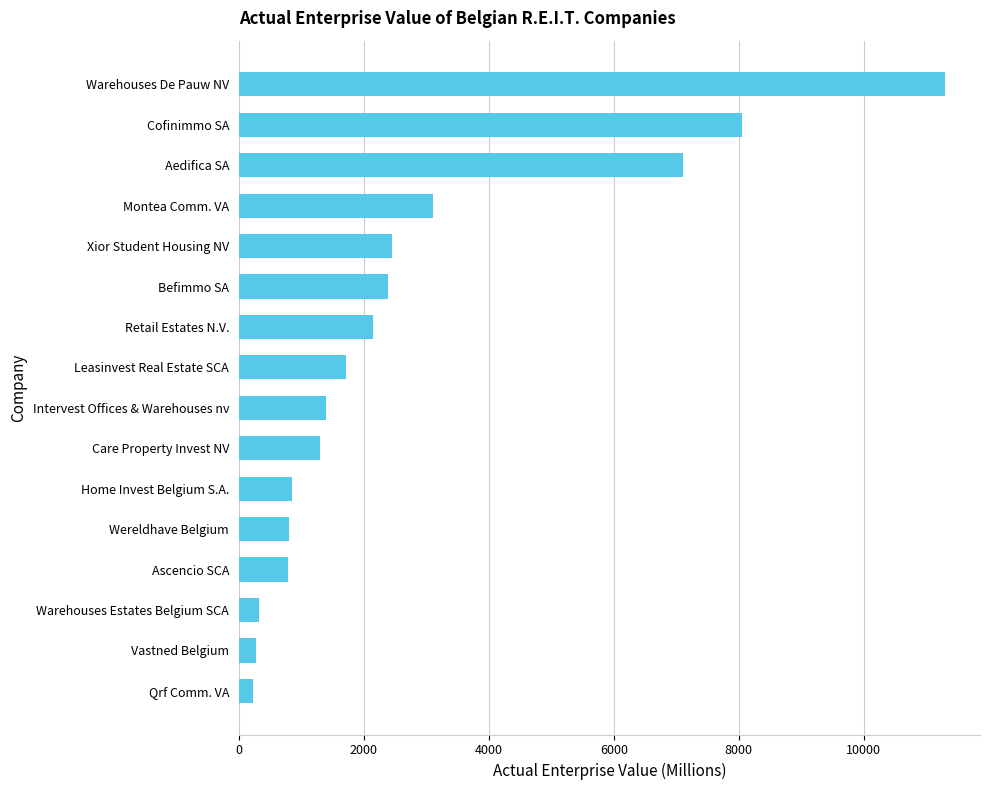

How many values are below 1713?

8